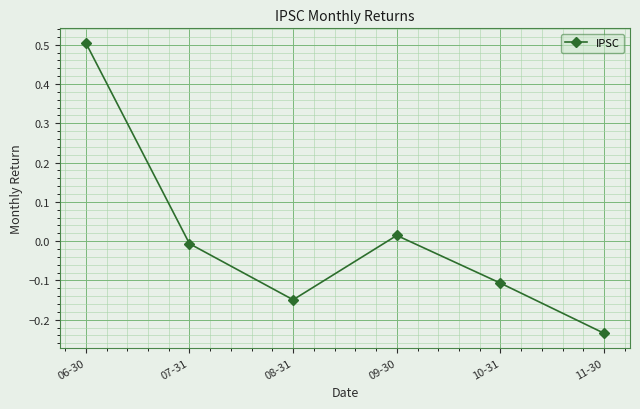

What is the label of the 4th point from the left?

09-30